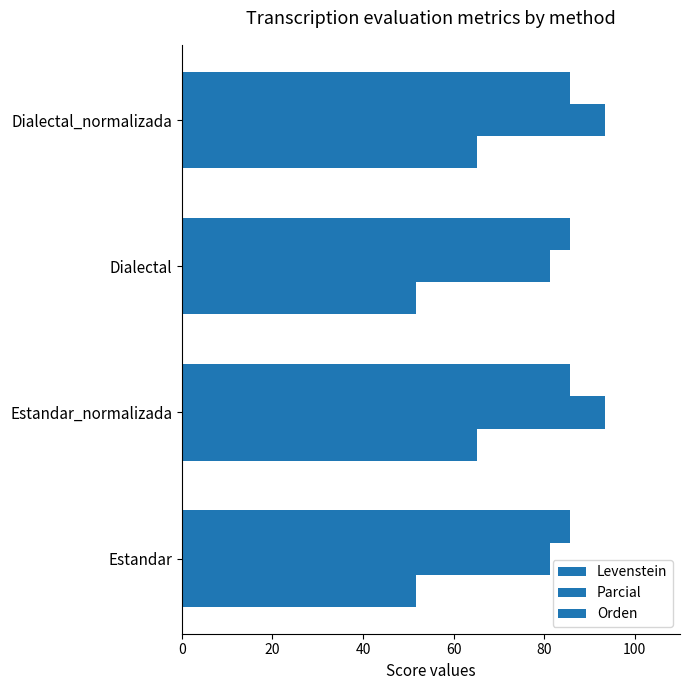

How many values in the Parcial series exceed 93?

2